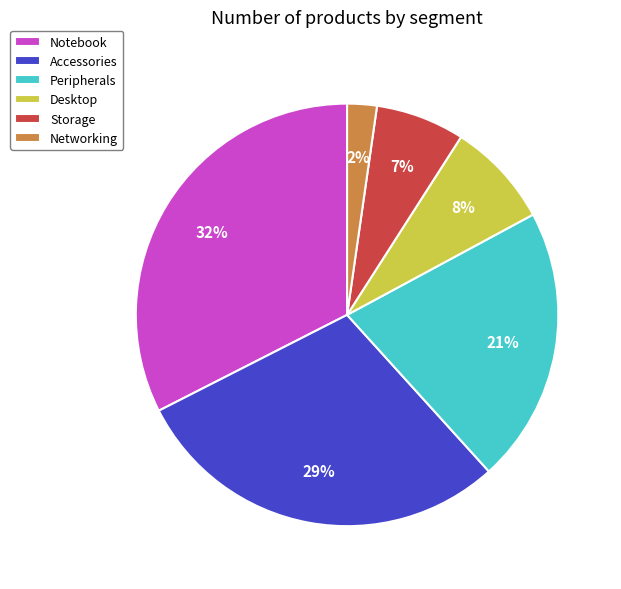

Which category has the smallest portion of the pie?

Networking